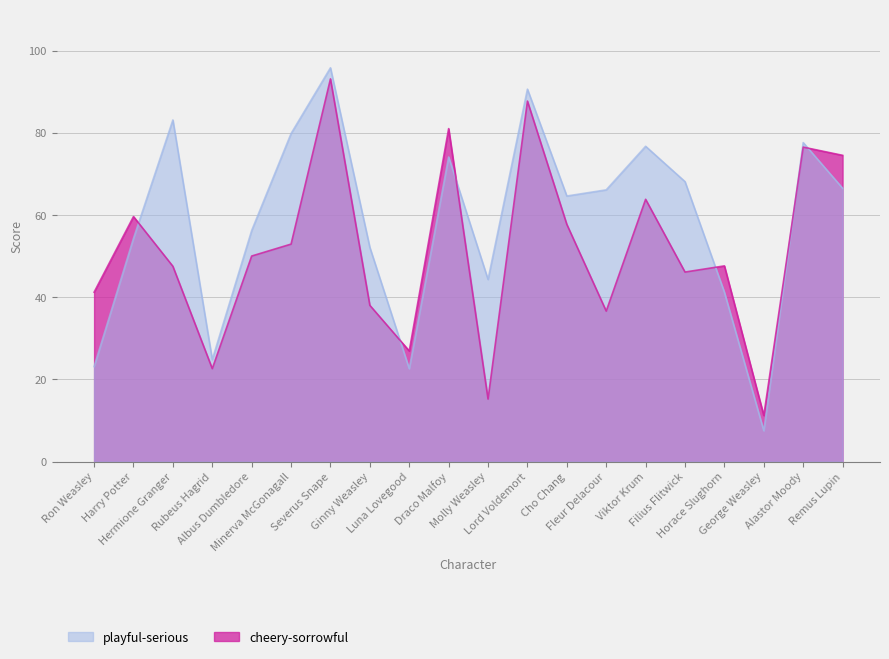

Which series ends up on top after the final intersection of playful-serious and cheery-sorrowful?

cheery-sorrowful